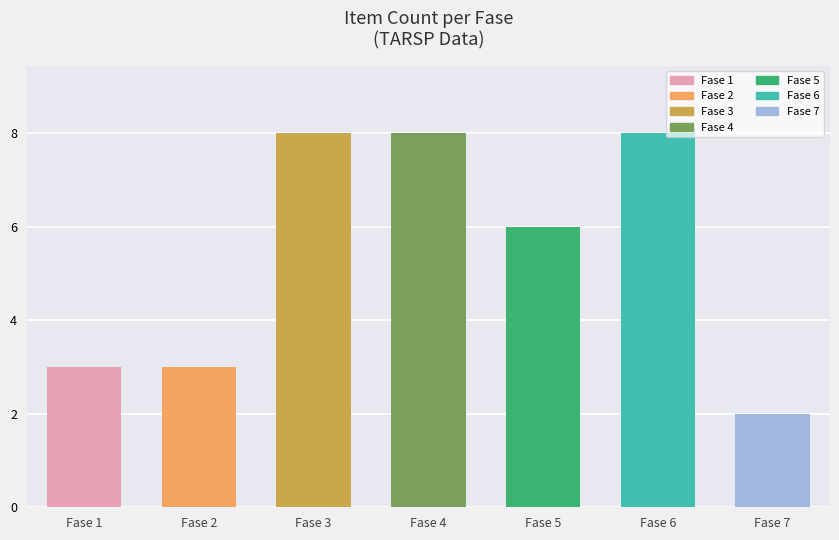

Which category has the lowest value across all series?

Fase 7